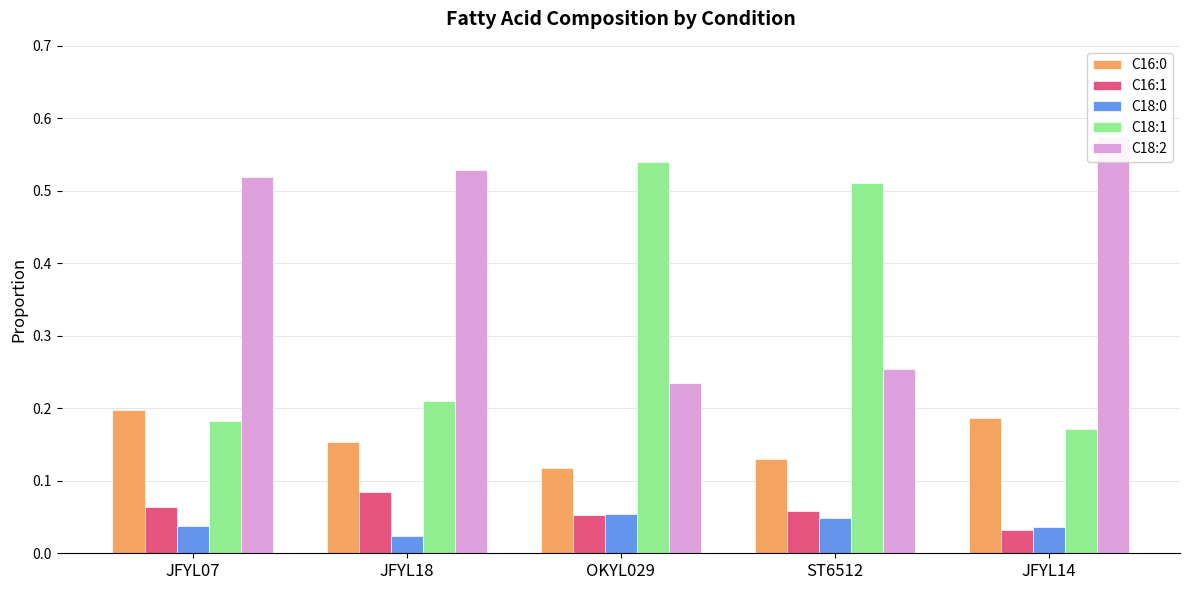

What is the value of the C16:1 bar at the 4th from the left?

0.1